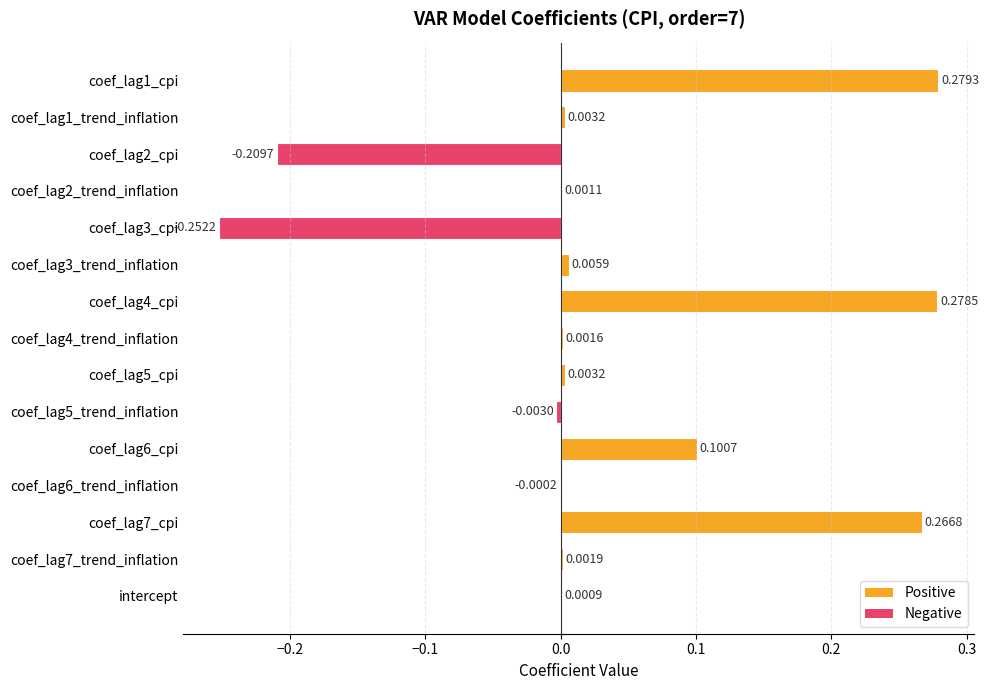

Which has a higher value, coef_lag6_cpi or coef_lag4_cpi?

coef_lag4_cpi